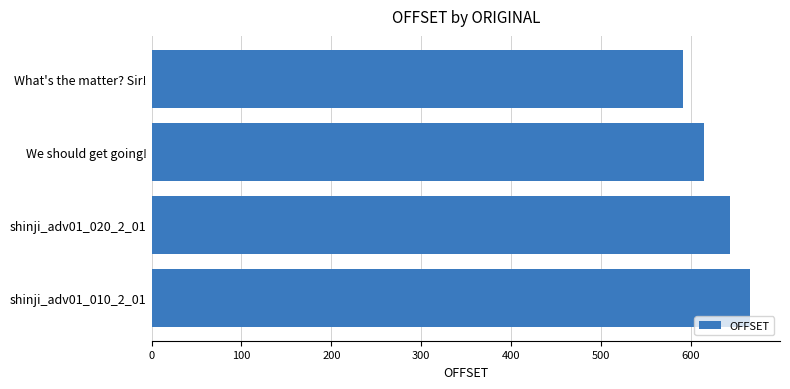

What is the difference between the maximum and minimum values?

75